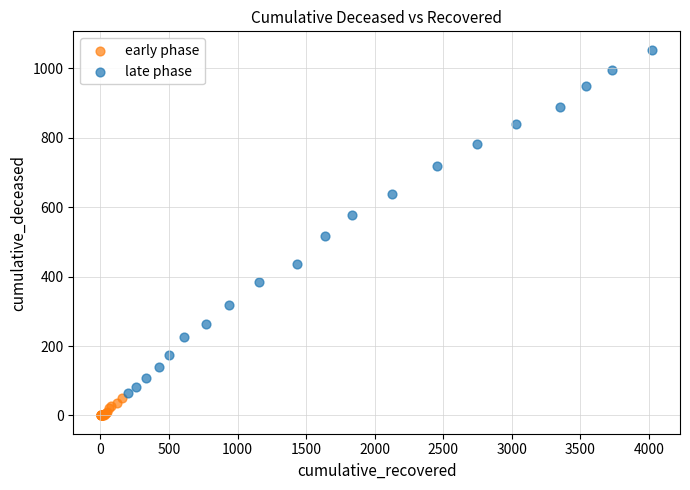

What are all the series names shown in the legend?

early phase, late phase